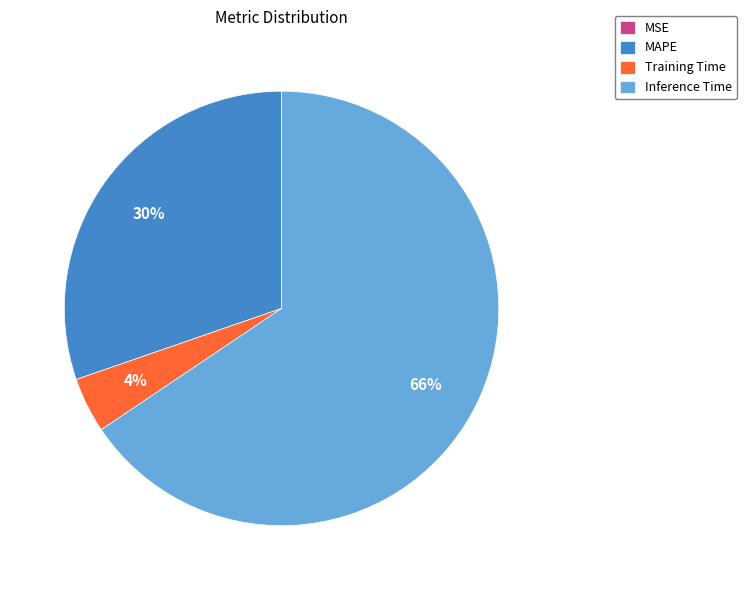

To the nearest percent, what is the average slice percentage?

25%